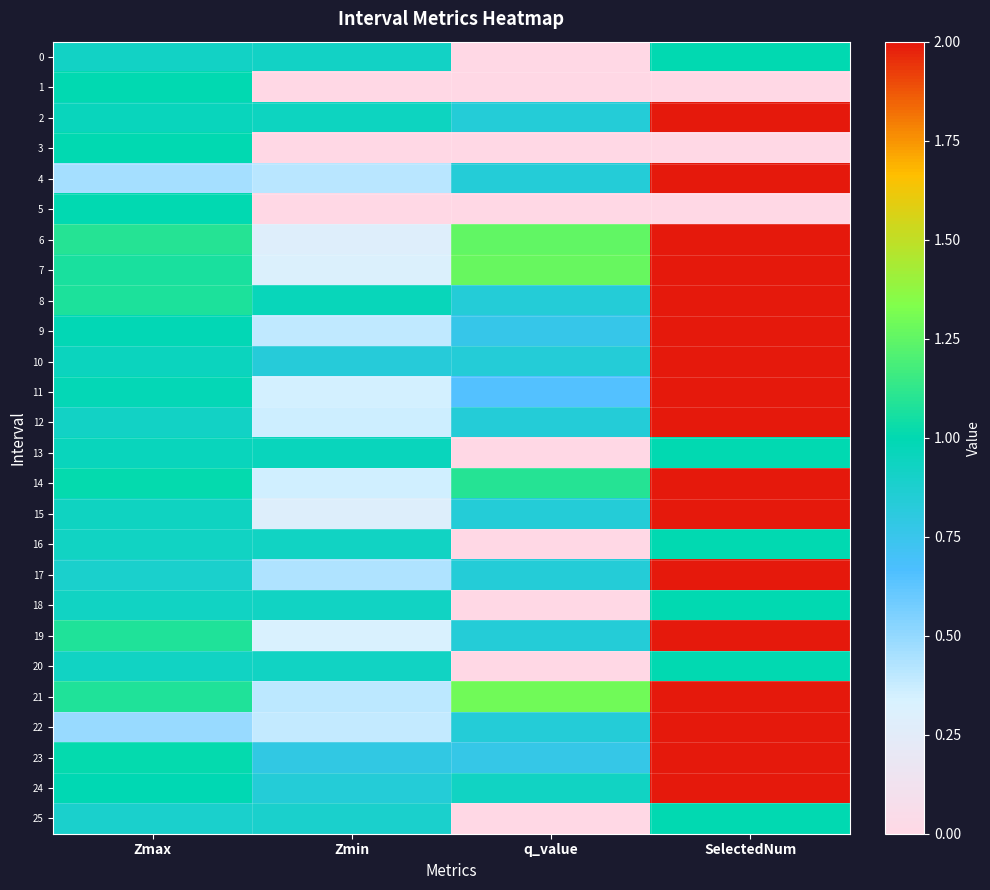

What is the total value across all series at q_value?

15.6